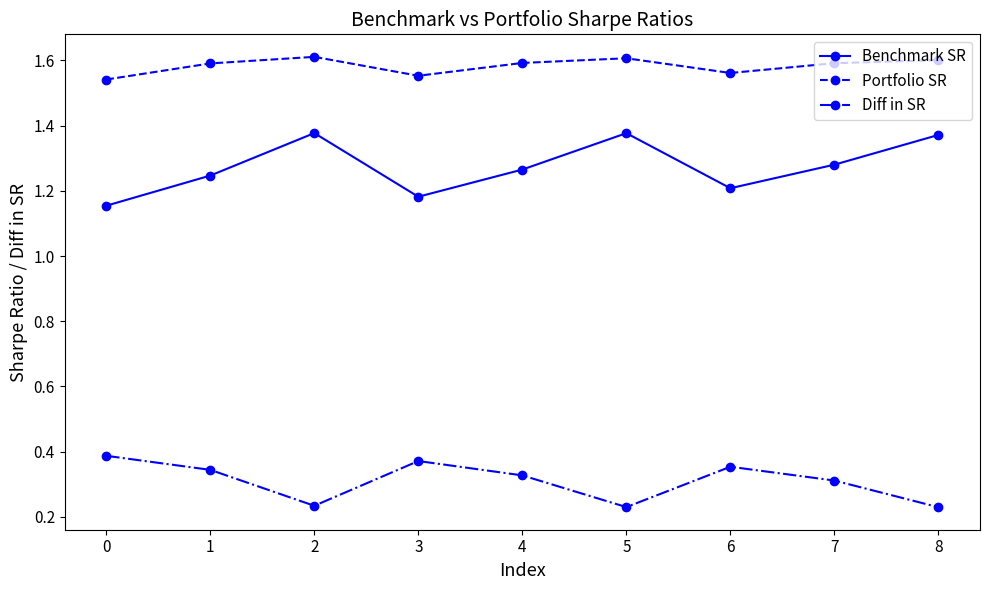

At 1, list the series in order from smallest to largest.

Diff in SR, Benchmark SR, Portfolio SR